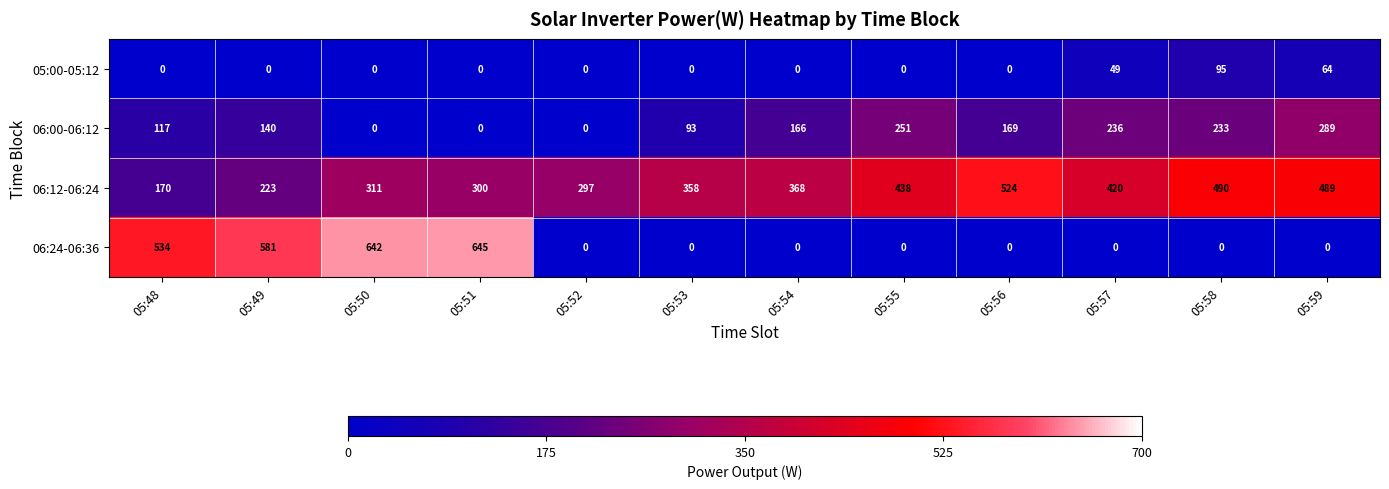

At how many categories does at least one series exceed 178?

12